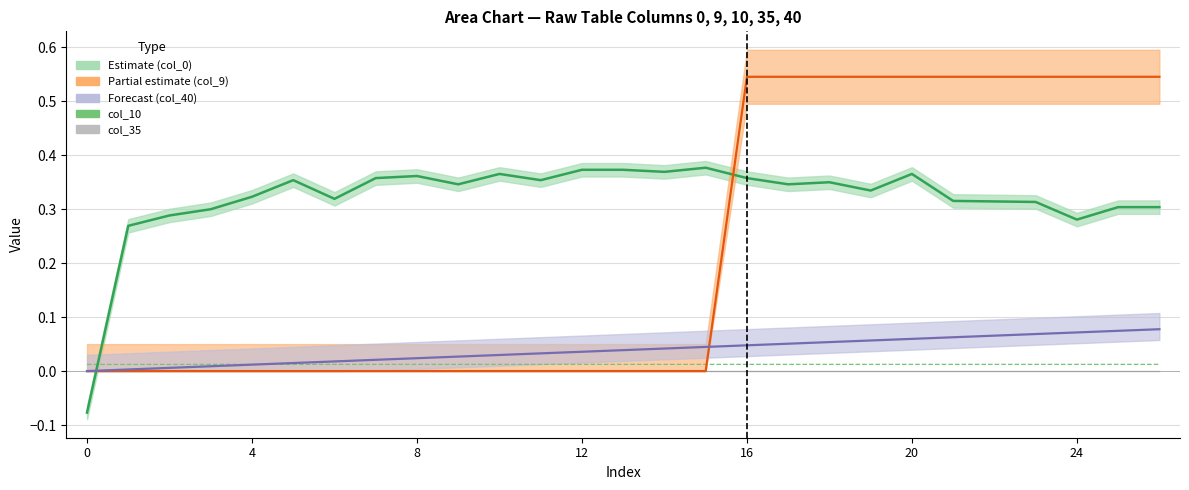

Is this an area chart (filled region under the line)?

No